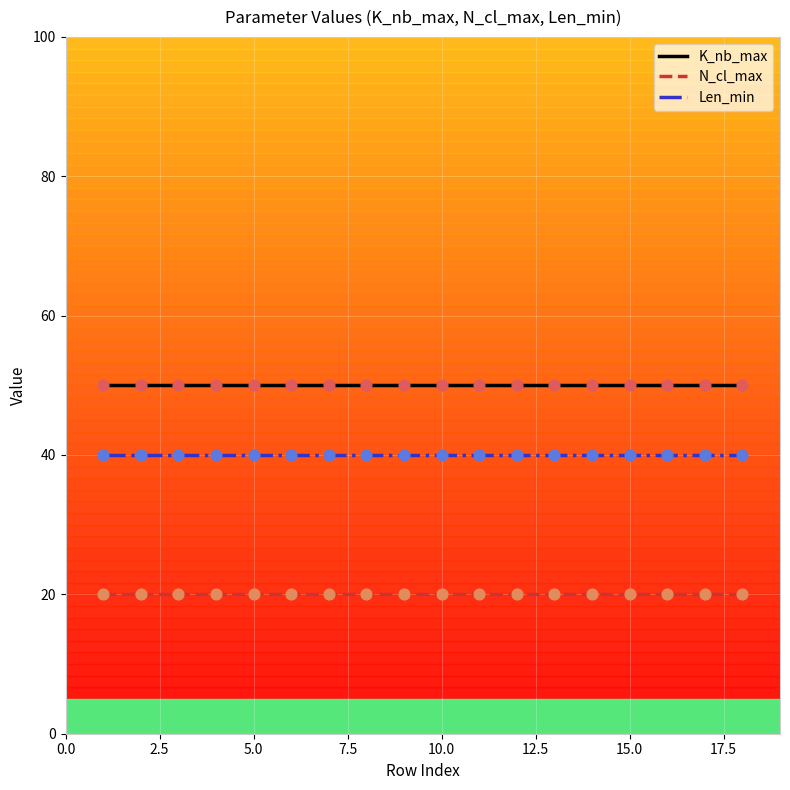

Which series has the largest total across all categories?

K_nb_max